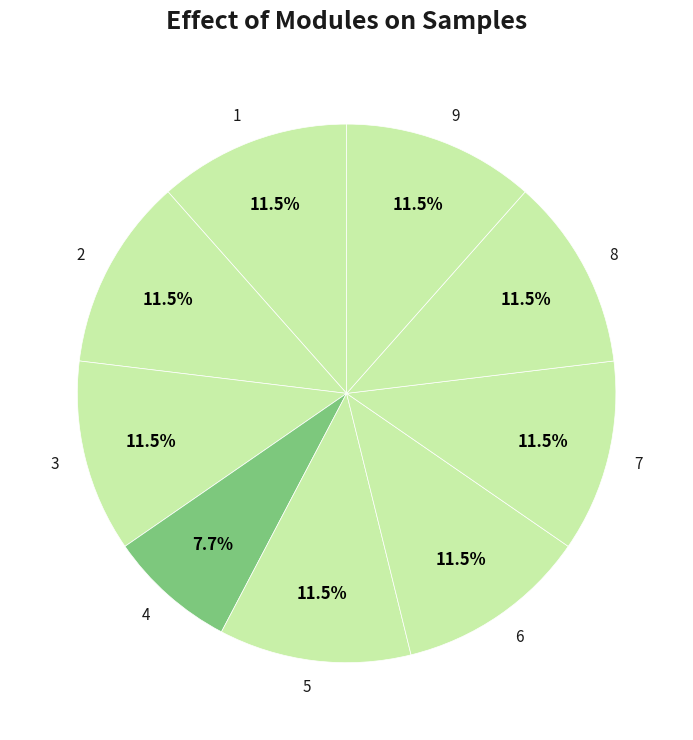

What is the ratio of the value at 8 to the value at 5?

1.0